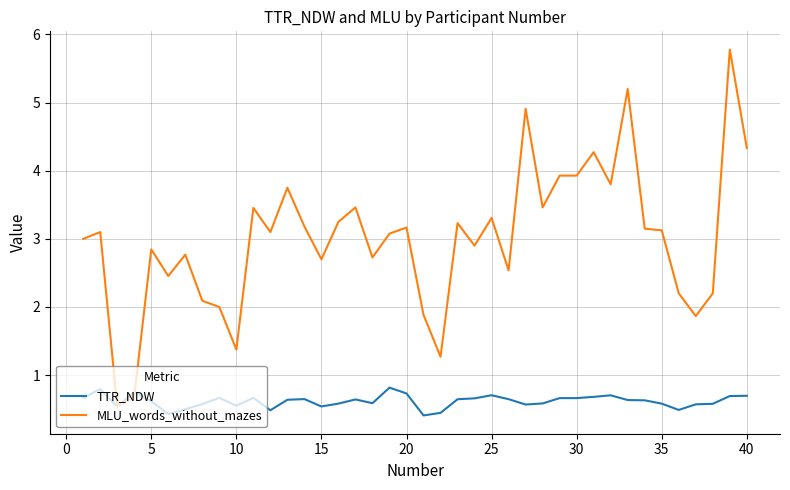

Rank the series by their average value, from highest to lowest.

MLU_words_without_mazes, TTR_NDW